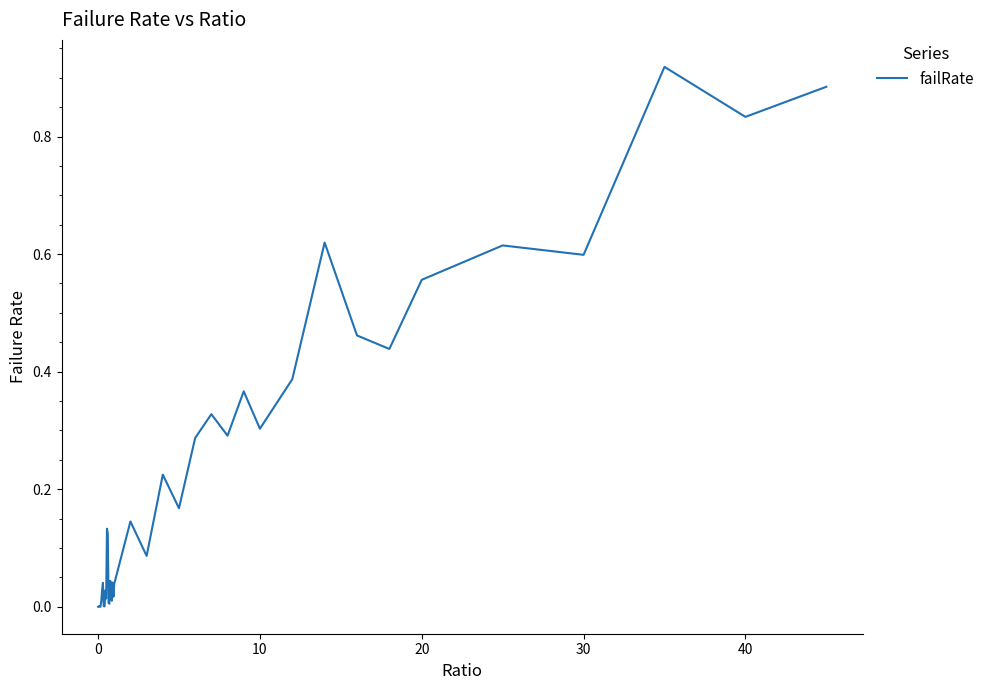

Count the number of categories in the chart.

40